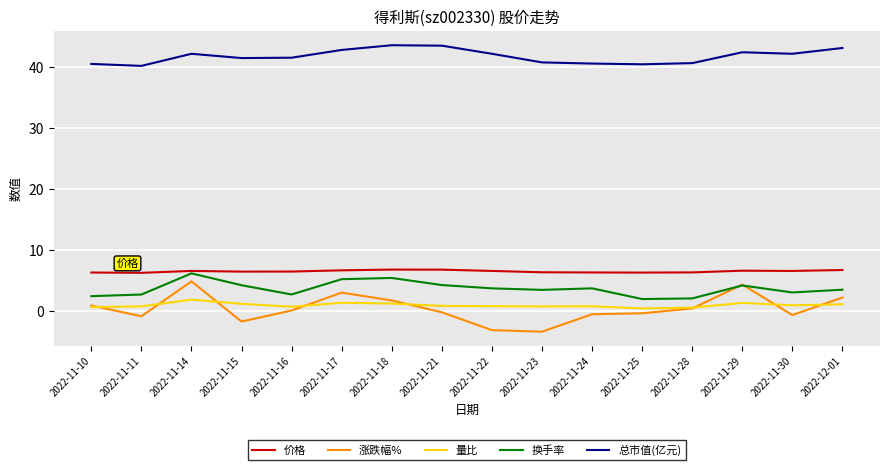

True or false: 涨跌幅% and 总市值(亿元) cross at least once.

False